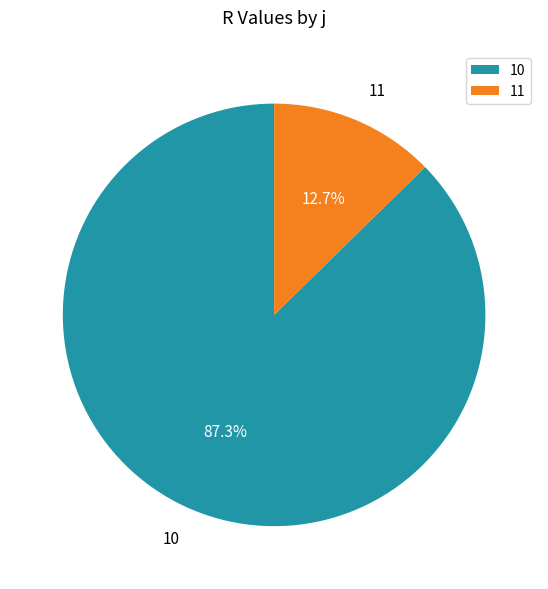

To the nearest percent, what is the difference between the 10 and 11 slice percentages?

75%